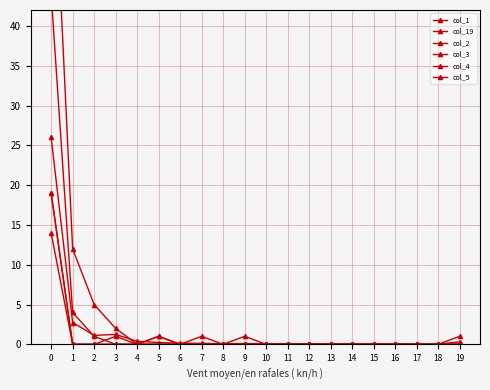

Which has a higher value, 16 or 4?

4